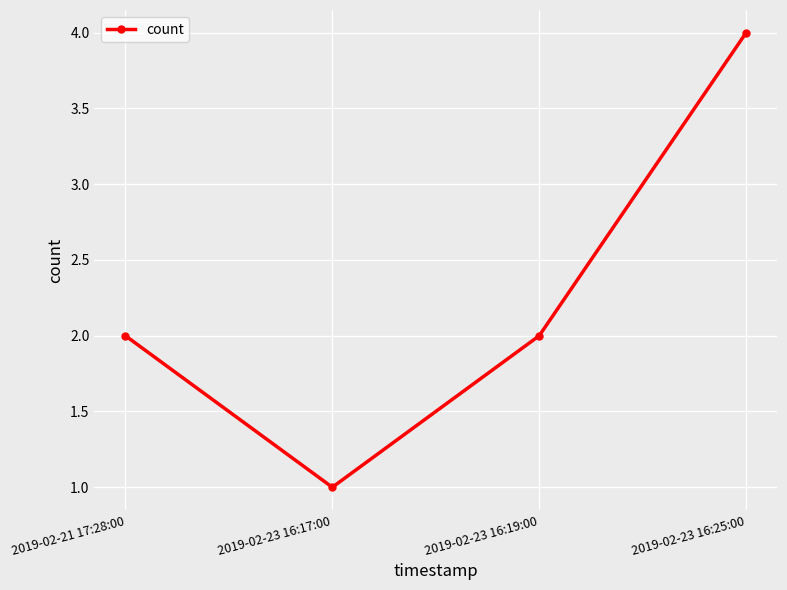

What is the ratio of the value at 2019-02-21 17:28:00 to the value at 2019-02-23 16:17:00?

2.0